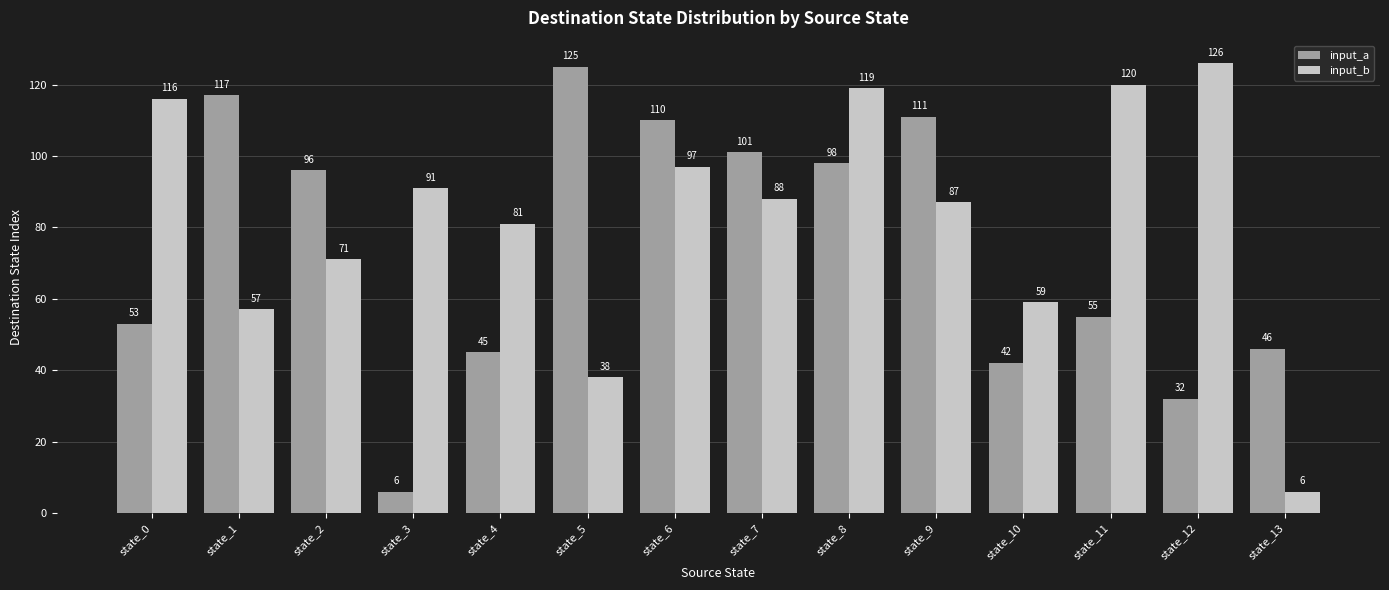

Rank the series at state_12 from highest to lowest value.

input_b, input_a